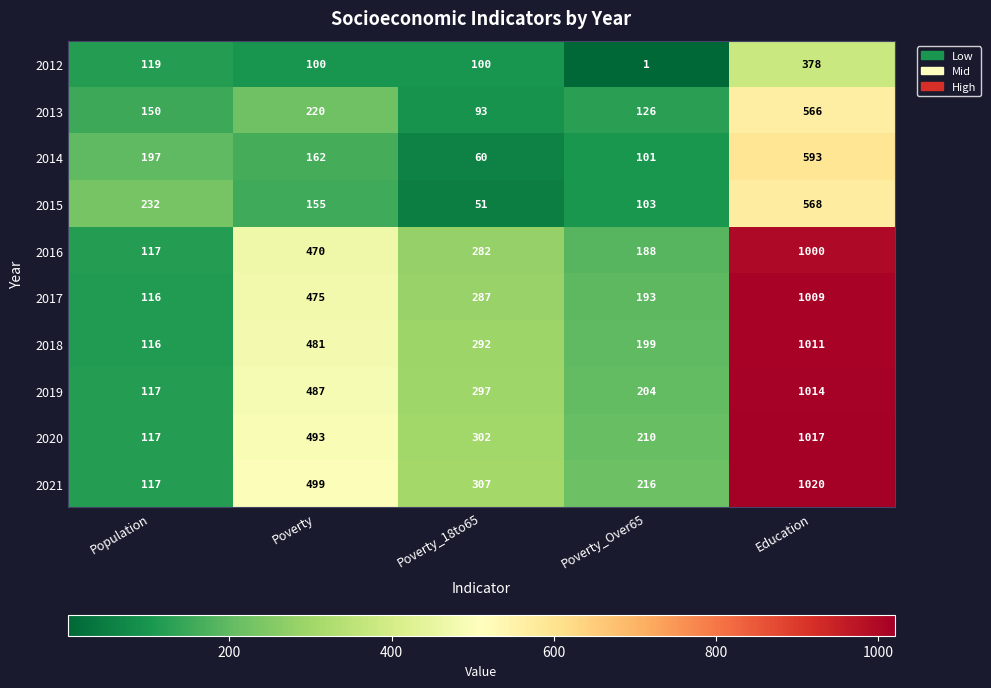

What is the smallest value displayed?

1